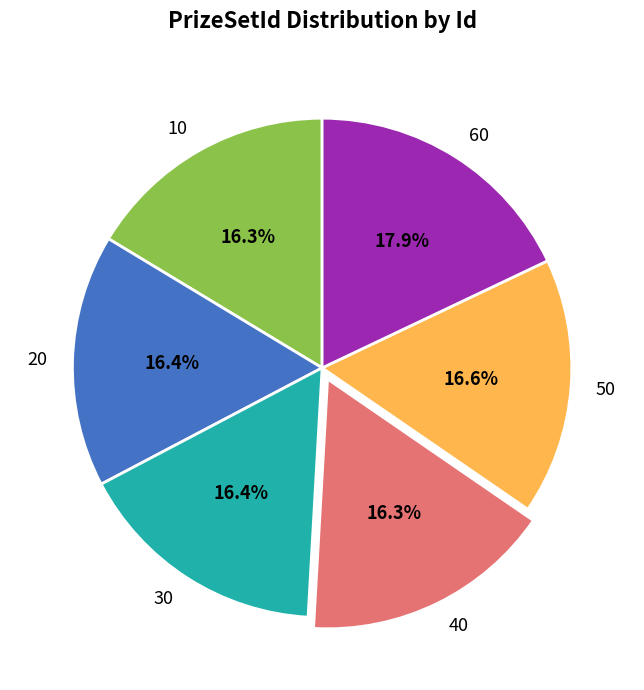

What percentage is the 50 slice, to the nearest percent?

17%